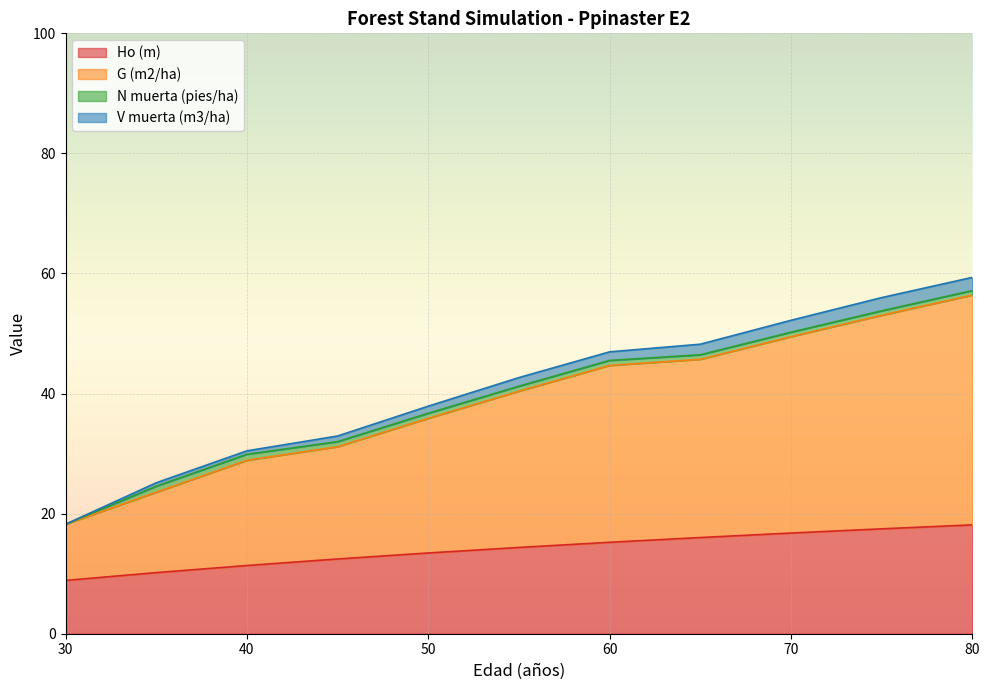

Is the value of Ho (m) at 75 greater than the value of V muerta (m3/ha) at 50?

No